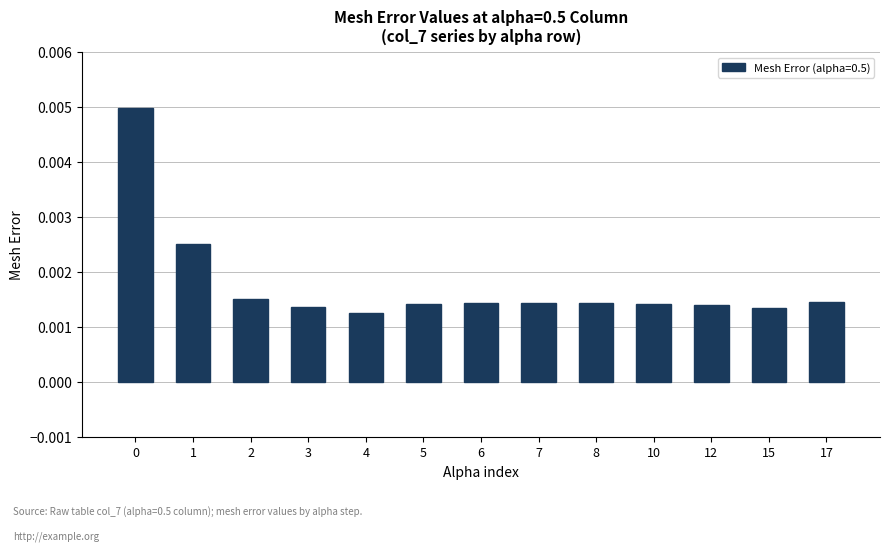

How many values are between 0 and 1?

13